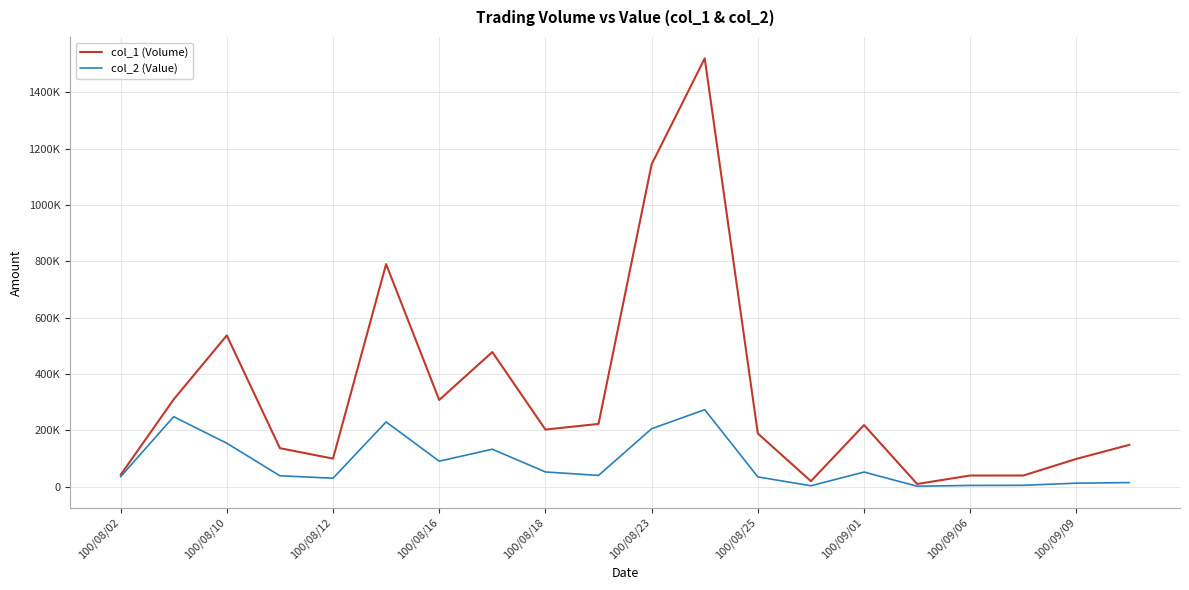

Does the chart have visible grid lines?

Yes